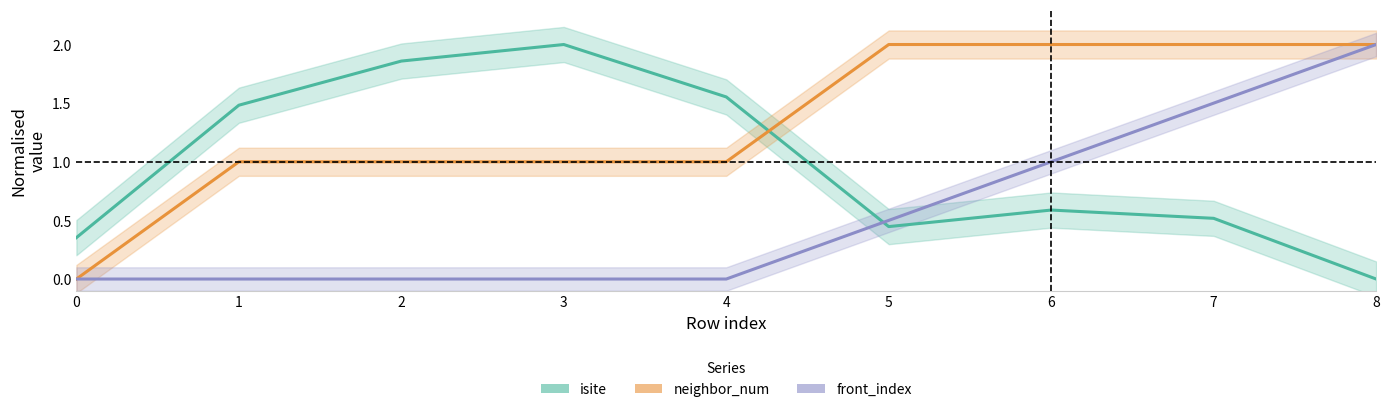

Is the value of front_index at 5 greater than the value of neighbor_num at 1?

No